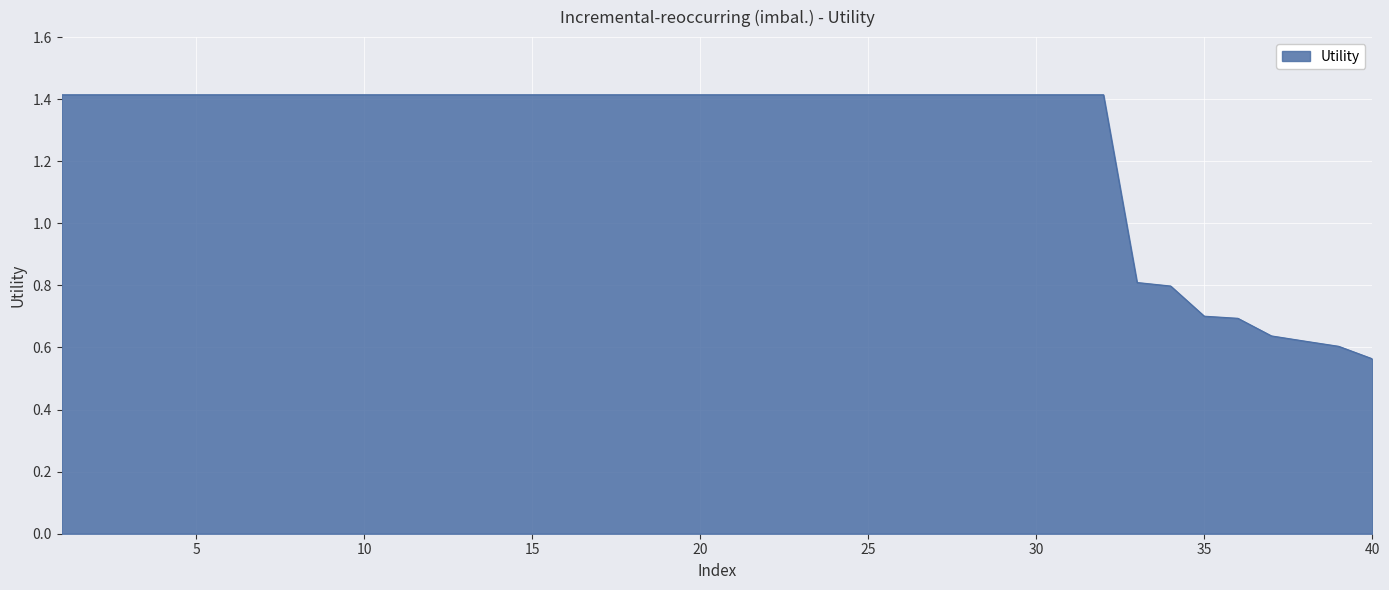

What is the maximum value shown in the chart?

1.4